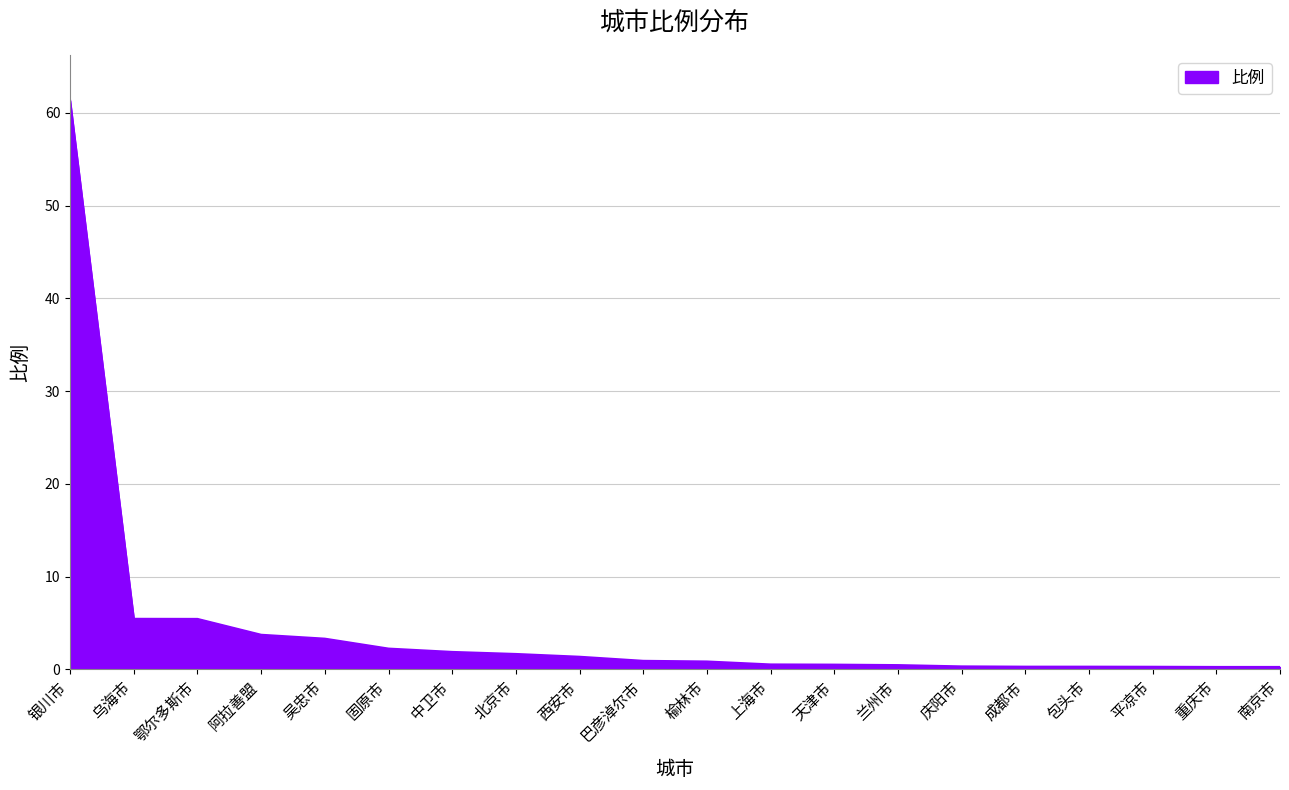

What position from the right is 榆林市?

10